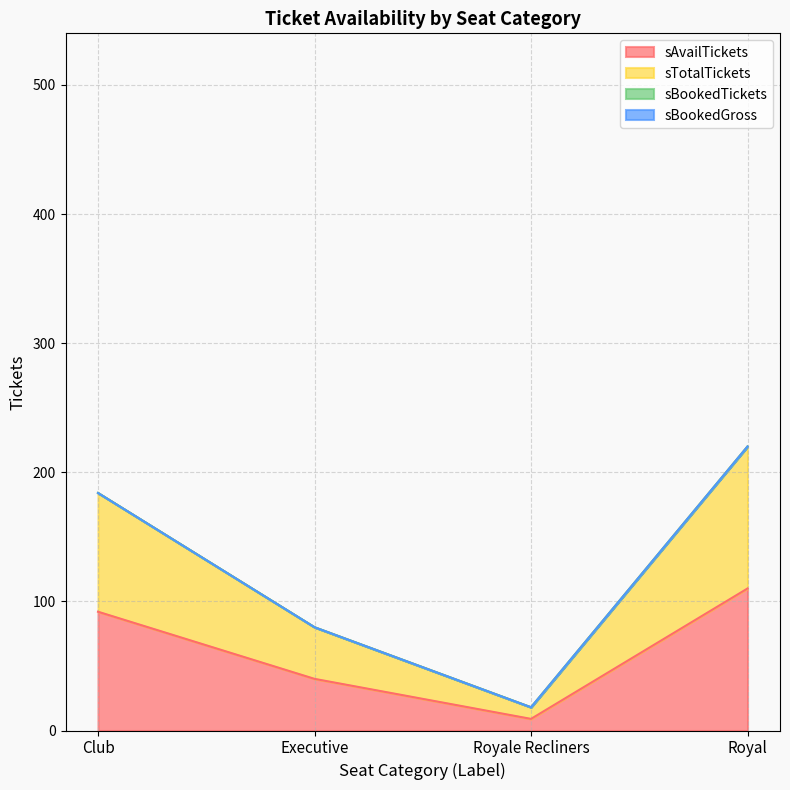

What is the difference between the second highest and minimum values in the sAvailTickets series?

83